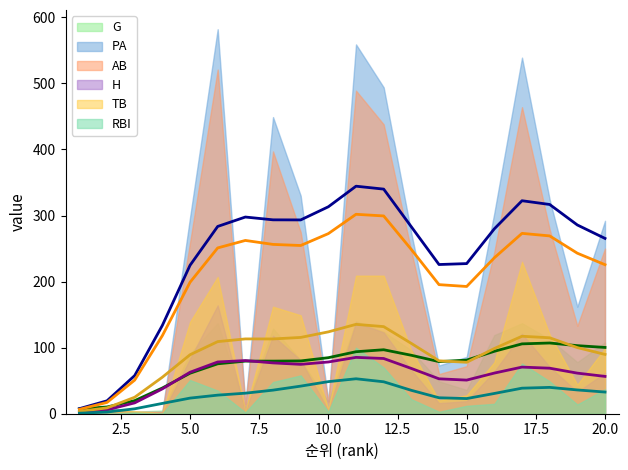

Which series has the largest total across all categories?

PA